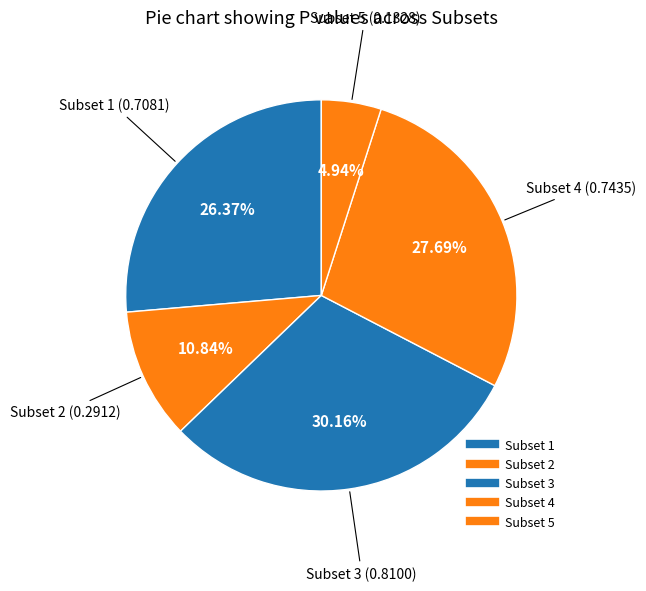

Combined, do Subset 4 and Subset 3 account for over 50%?

Yes